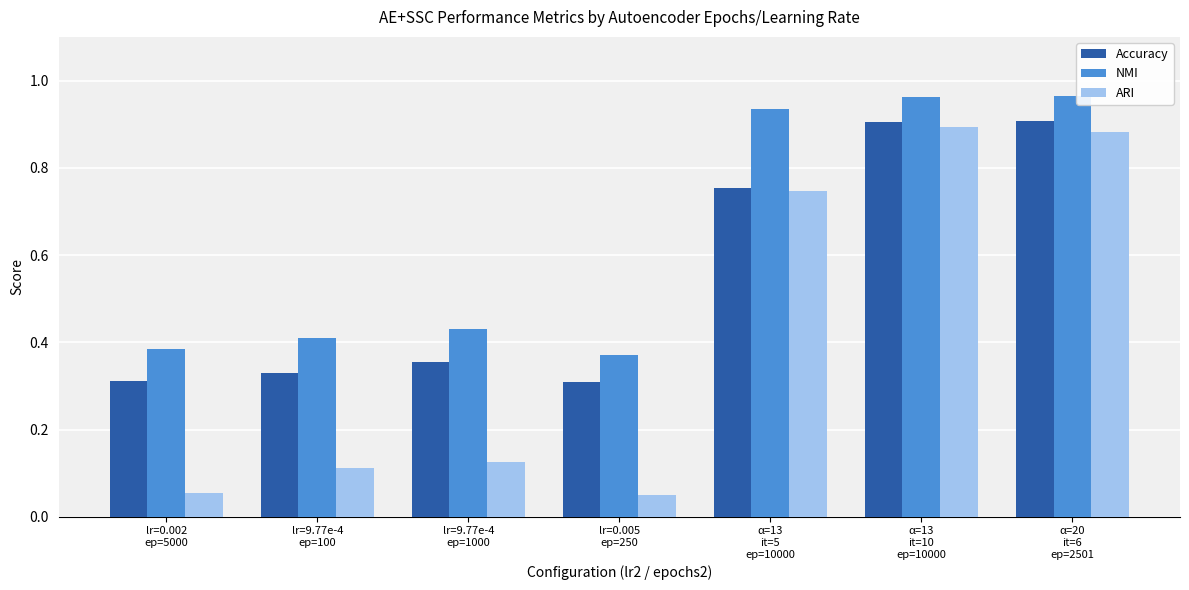

What is the total value across all series at α=20
it=6
ep=2501?

2.8